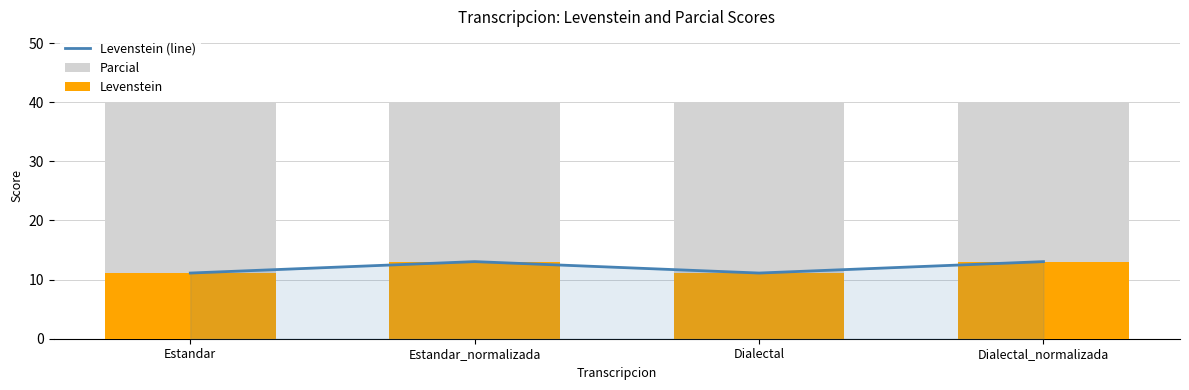

What is the total value across all series at Dialectal_normalizada?

66.1